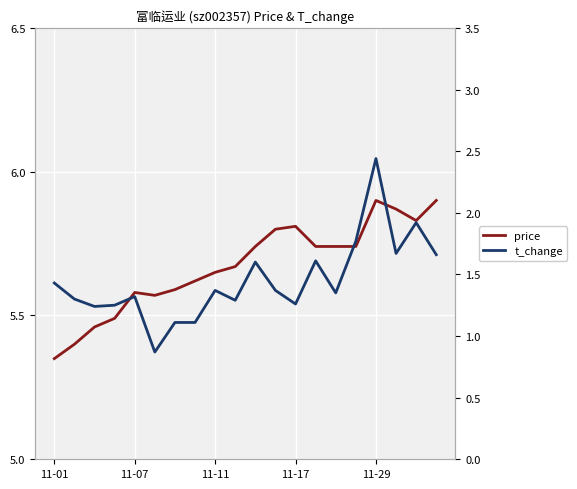

Is it true that price equals 2.3 at 6?

False